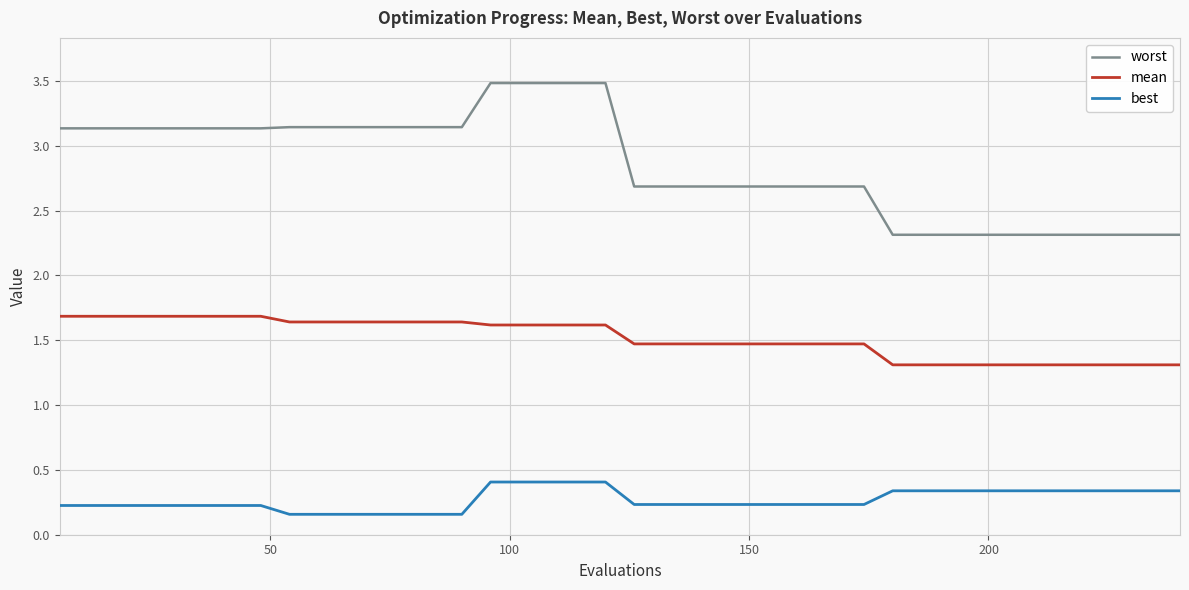

What is the highest value of the mean series?

1.7